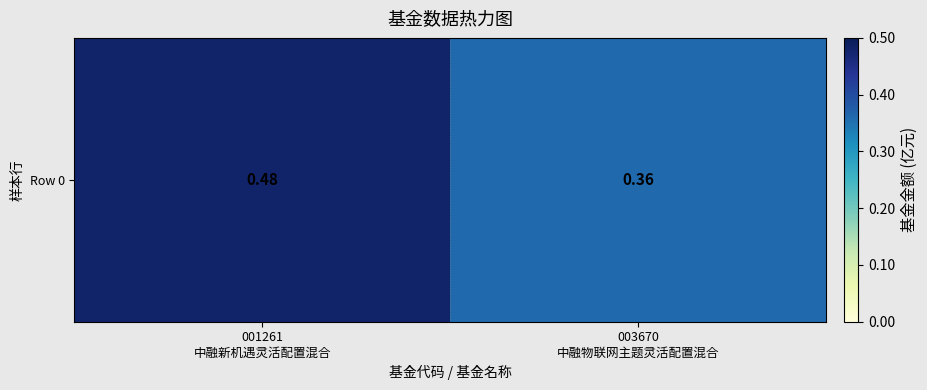

What is the greatest value displayed?

0.5